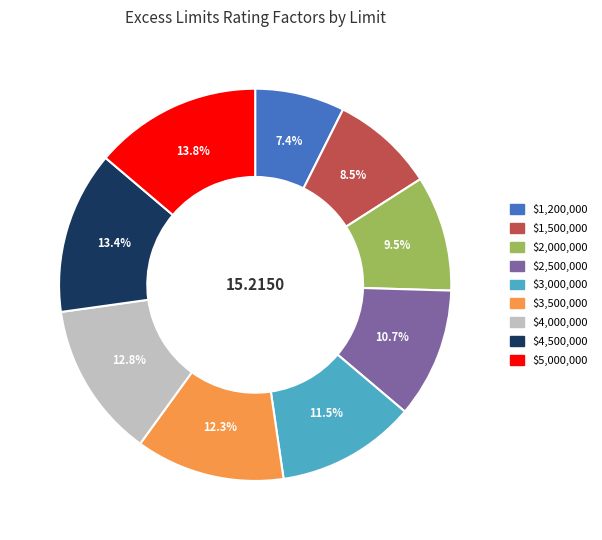

Does any single category account for the majority?

No